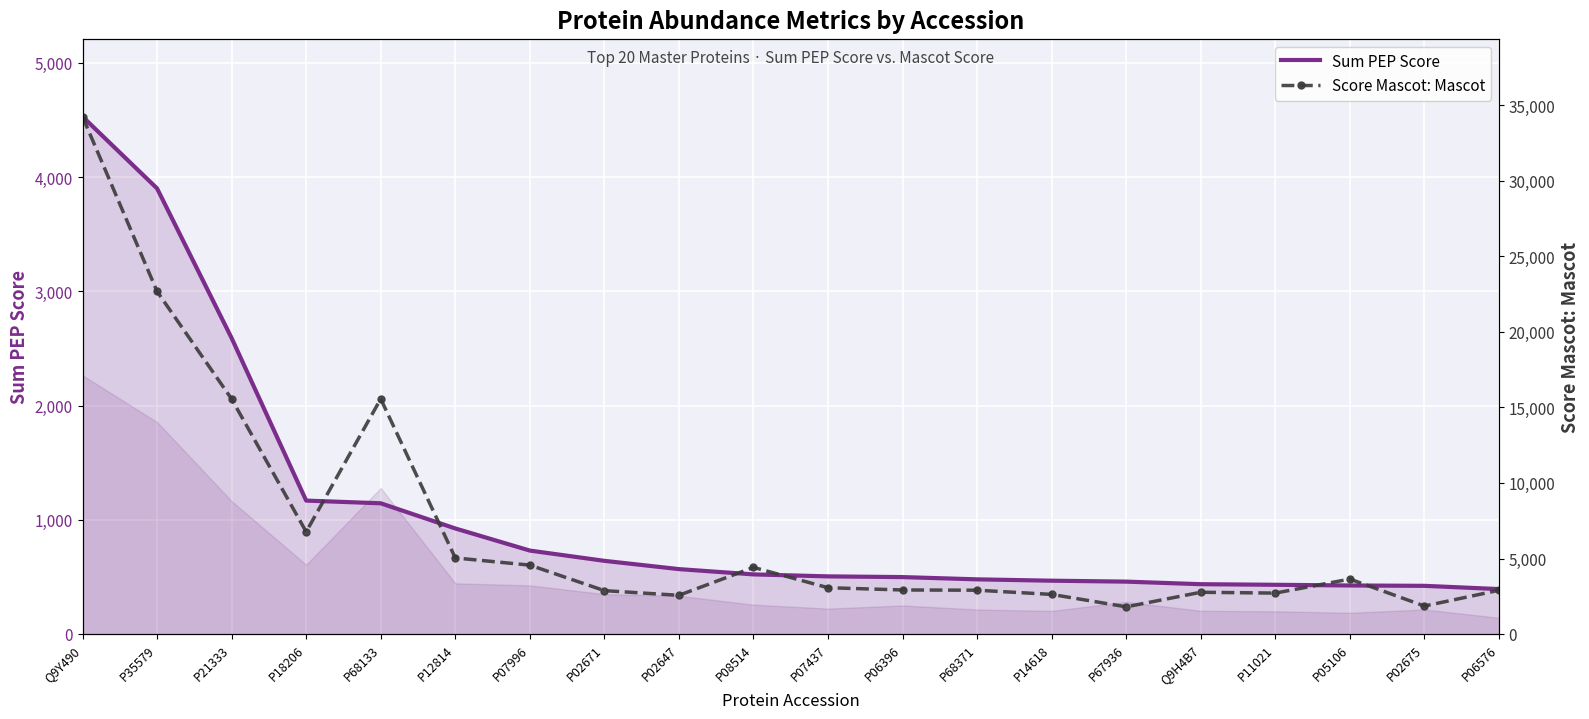

True or false: Score Mascot: Mascot has a value of 4684.5 at P06576.

False